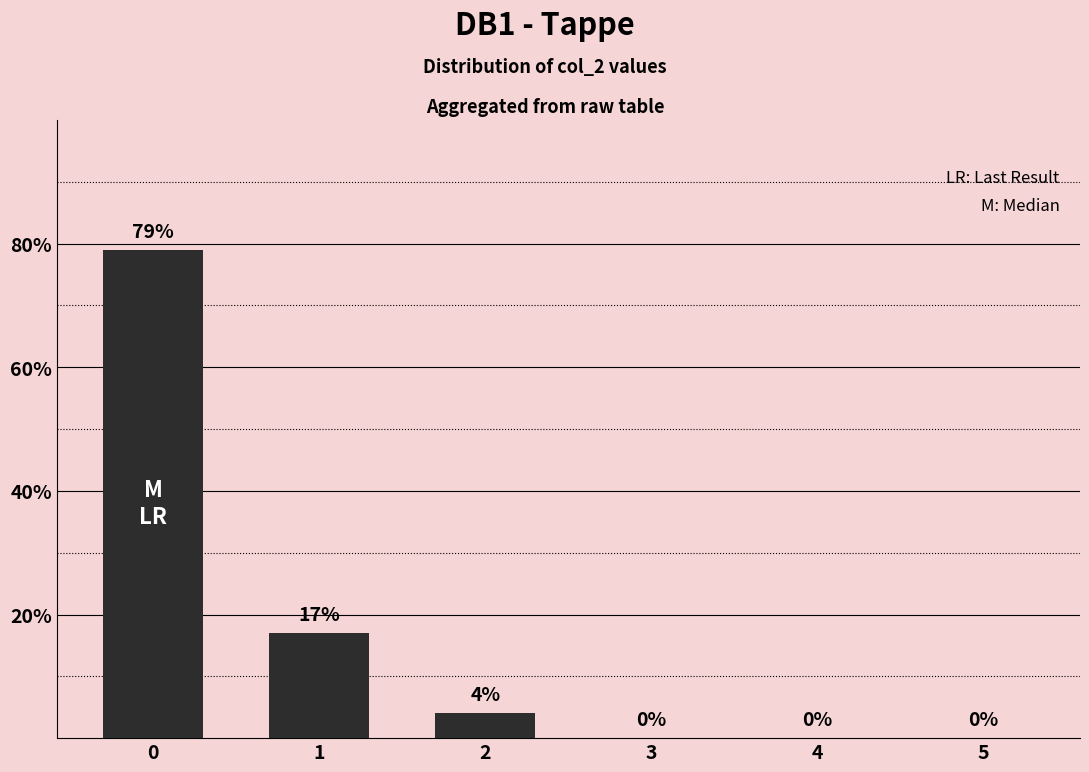

Where is the data nearest to the value 39?

1